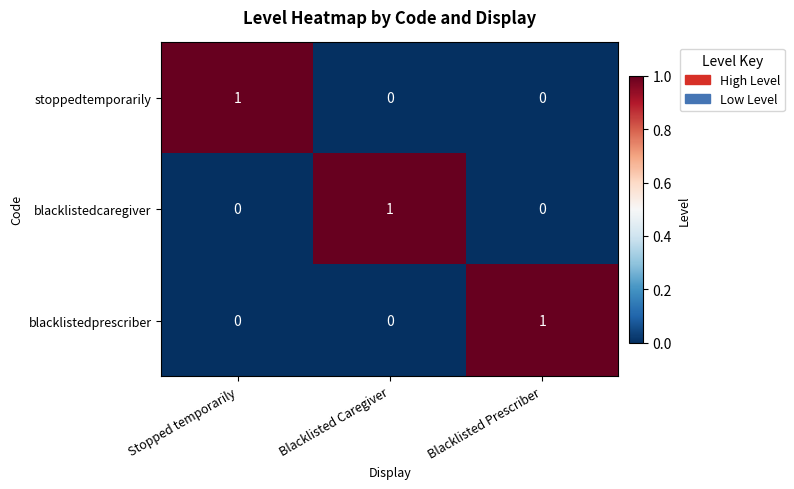

The blacklistedprescriber series shows 0 at Blacklisted Caregiver. True or false?

True